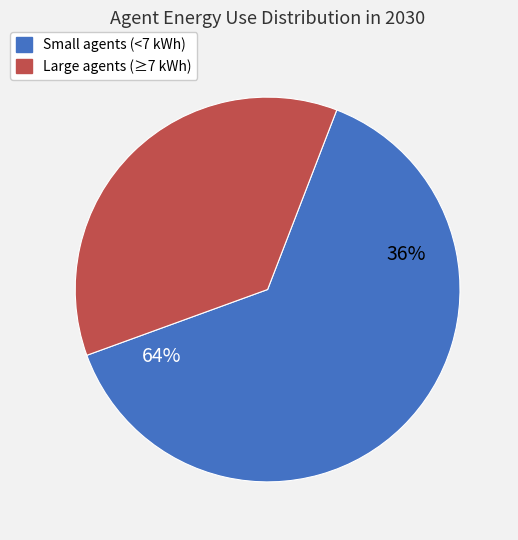

The ag010 slice represents 9% of the pie. True or false?

False